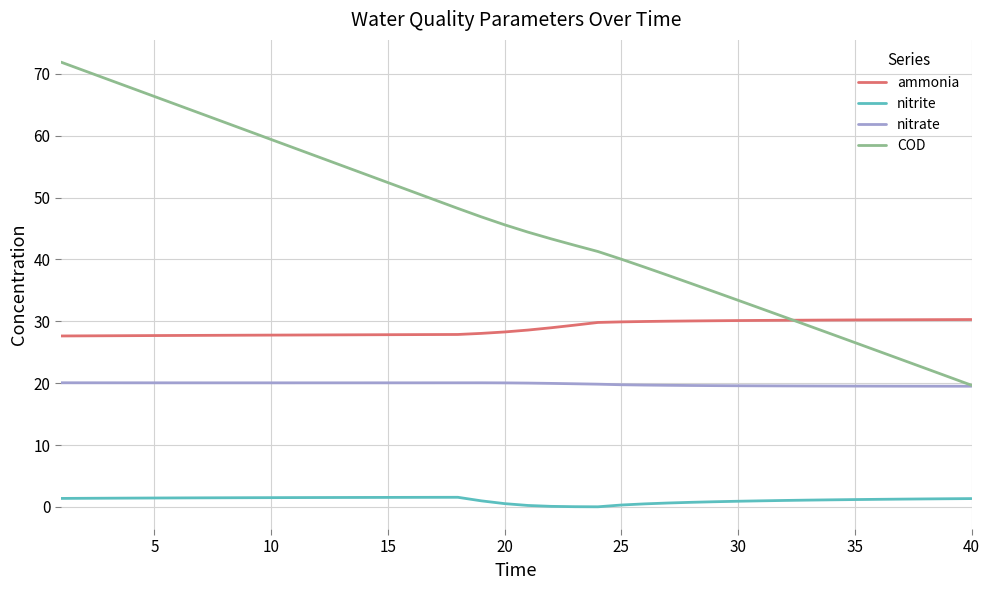

What is the maximum value for COD?

71.9